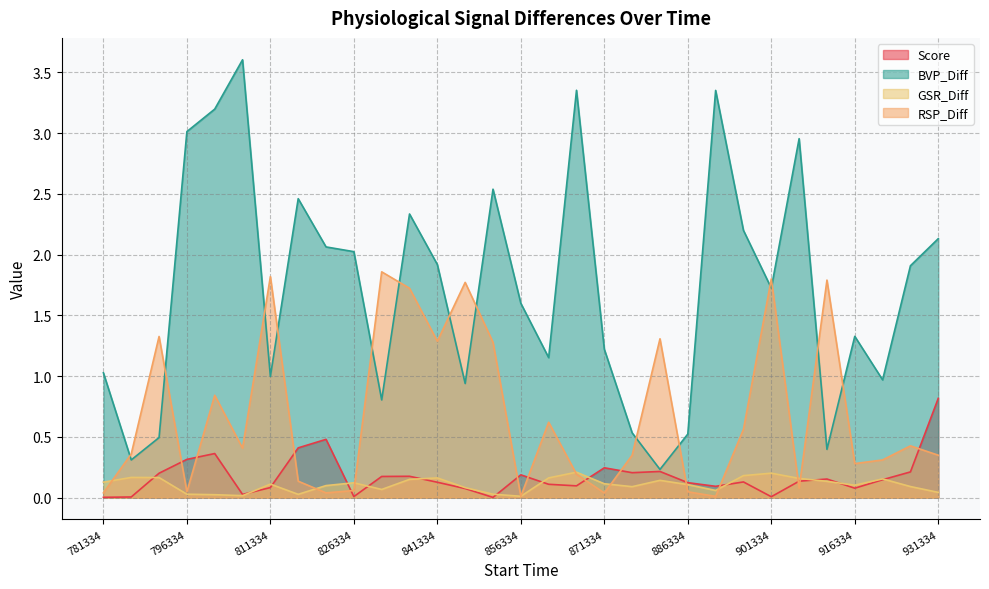

What is the total value across all series at 876334.01?

1.2